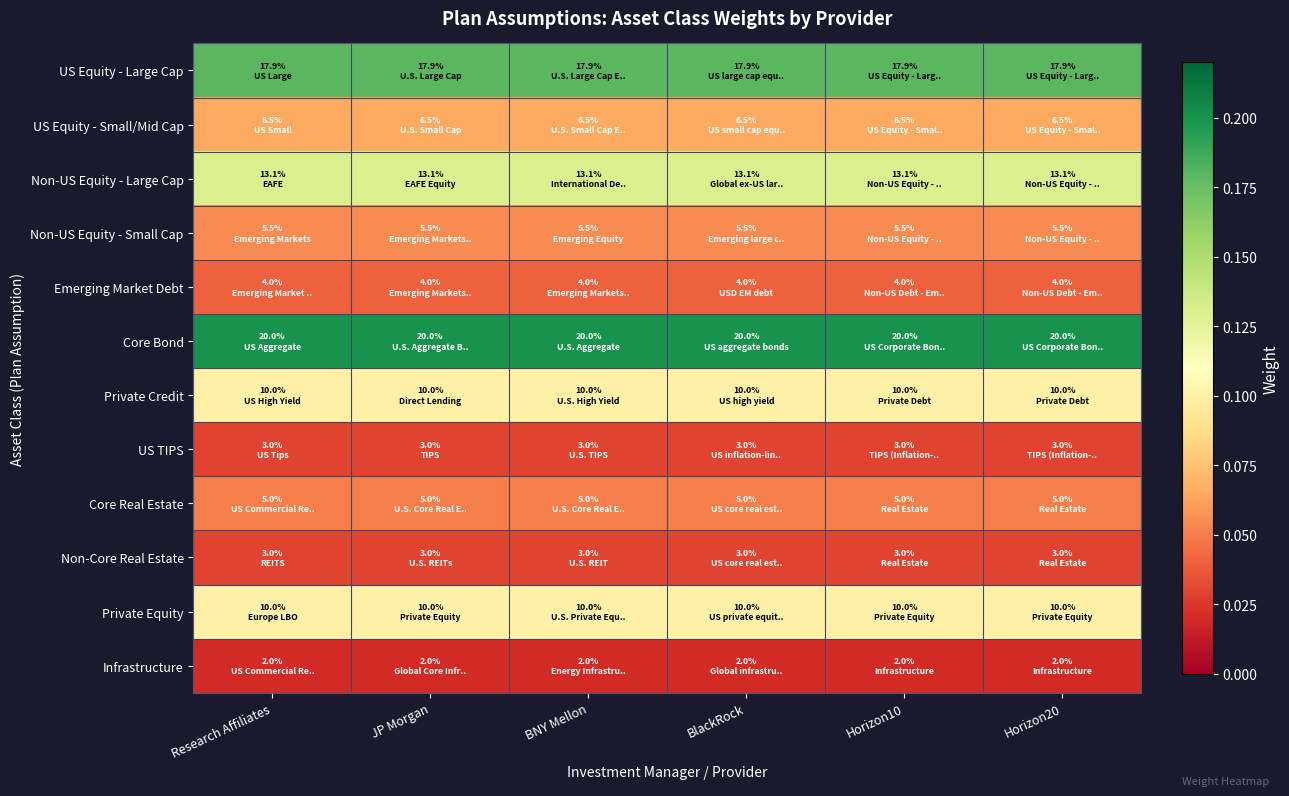

Reading left to right, list all the values displayed in this chart.

US Equity - Large Cap: Research Affiliates=0.2	JP Morgan=0.2	BNY Mellon=0.2	BlackRock=0.2	Horizon10=0.2	Horizon20=0.2
US Equity - Small/Mid Cap: Research Affiliates=0.1	JP Morgan=0.1	BNY Mellon=0.1	BlackRock=0.1	Horizon10=0.1	Horizon20=0.1
Non-US Equity - Large Cap: Research Affiliates=0.1	JP Morgan=0.1	BNY Mellon=0.1	BlackRock=0.1	Horizon10=0.1	Horizon20=0.1
Non-US Equity - Small Cap: Research Affiliates=0.1	JP Morgan=0.1	BNY Mellon=0.1	BlackRock=0.1	Horizon10=0.1	Horizon20=0.1
Emerging Market Debt: Research Affiliates=0.0	JP Morgan=0.0	BNY Mellon=0.0	BlackRock=0.0	Horizon10=0.0	Horizon20=0.0
Core Bond: Research Affiliates=0.2	JP Morgan=0.2	BNY Mellon=0.2	BlackRock=0.2	Horizon10=0.2	Horizon20=0.2
Private Credit: Research Affiliates=0.1	JP Morgan=0.1	BNY Mellon=0.1	BlackRock=0.1	Horizon10=0.1	Horizon20=0.1
US TIPS: Research Affiliates=0.0	JP Morgan=0.0	BNY Mellon=0.0	BlackRock=0.0	Horizon10=0.0	Horizon20=0.0
Core Real Estate: Research Affiliates=0.1	JP Morgan=0.1	BNY Mellon=0.1	BlackRock=0.1	Horizon10=0.1	Horizon20=0.1
Non-Core Real Estate: Research Affiliates=0.0	JP Morgan=0.0	BNY Mellon=0.0	BlackRock=0.0	Horizon10=0.0	Horizon20=0.0
Private Equity: Research Affiliates=0.1	JP Morgan=0.1	BNY Mellon=0.1	BlackRock=0.1	Horizon10=0.1	Horizon20=0.1
Infrastructure: Research Affiliates=0.0	JP Morgan=0.0	BNY Mellon=0.0	BlackRock=0.0	Horizon10=0.0	Horizon20=0.0